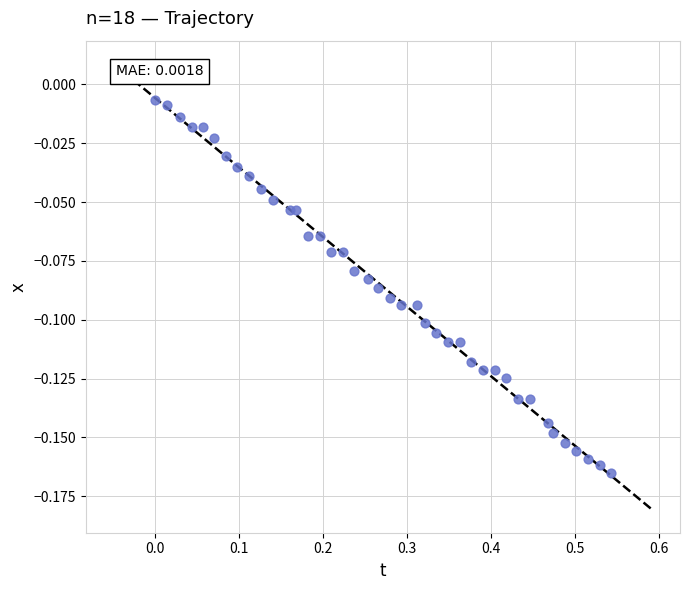

What is the range of X values (max minus min)?

0.5